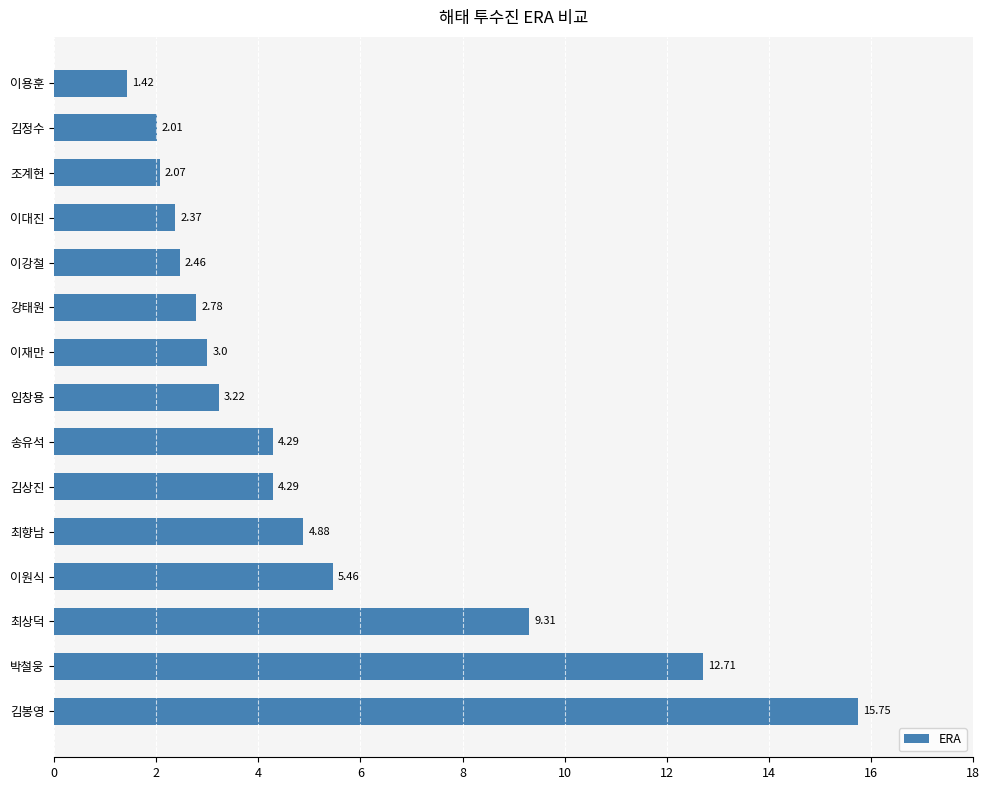

How many bars are there in total?

15